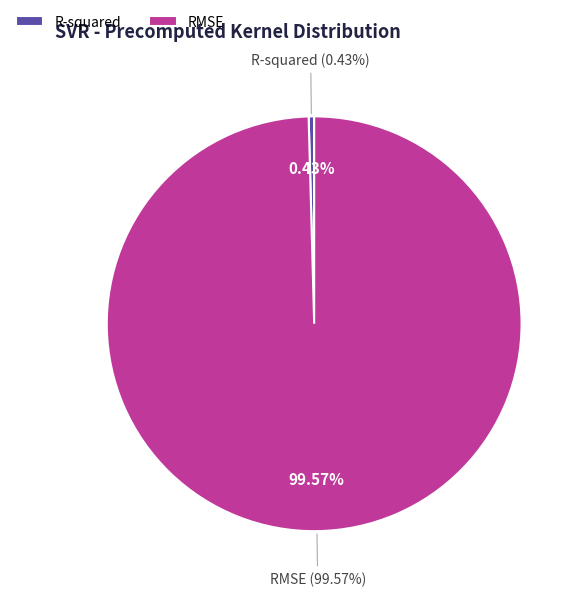

To the nearest percent, what percentage of the pie is RMSE?

100%